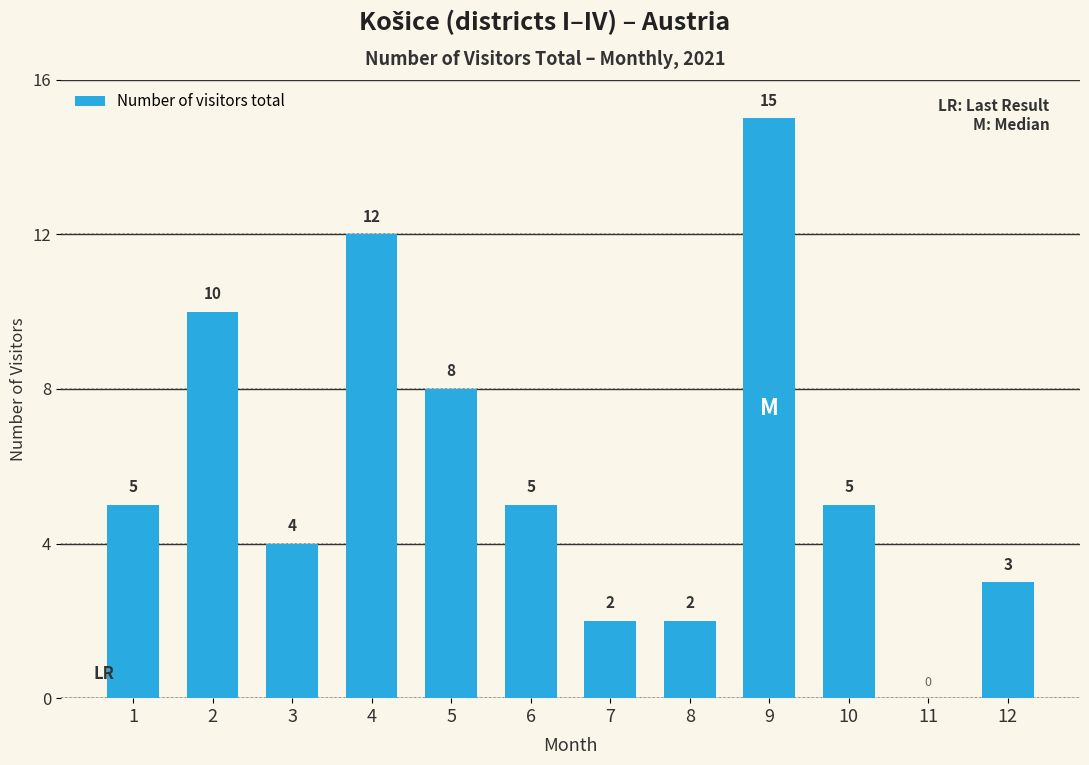

What is the maximum value shown in the chart?

15